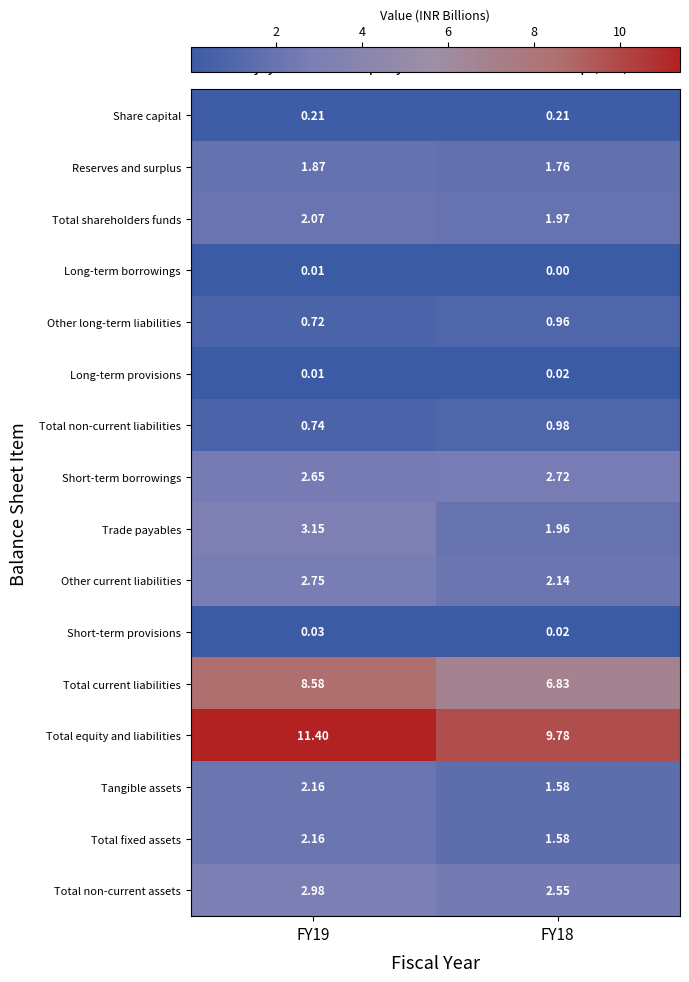

Is the value of Total equity and liabilities at FY19 greater than the value of Total current liabilities at FY18?

Yes